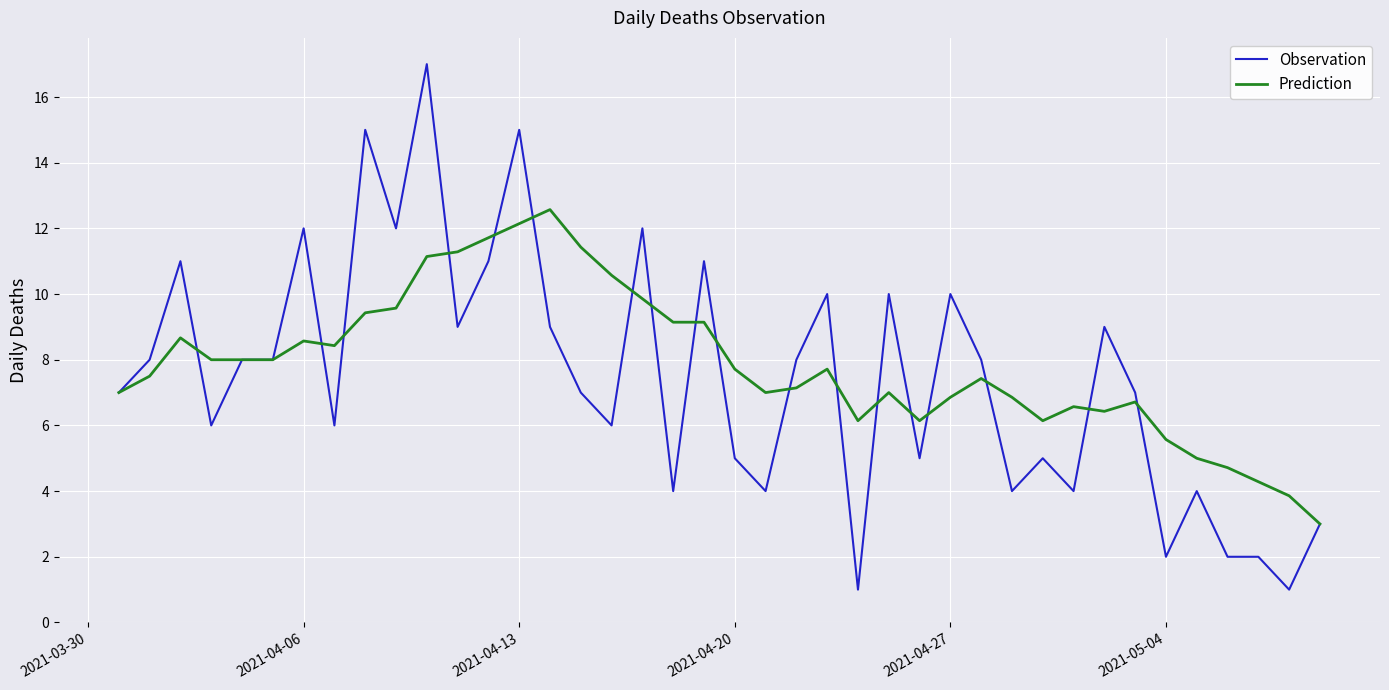

What is the sum of all Prediction values?

314.5